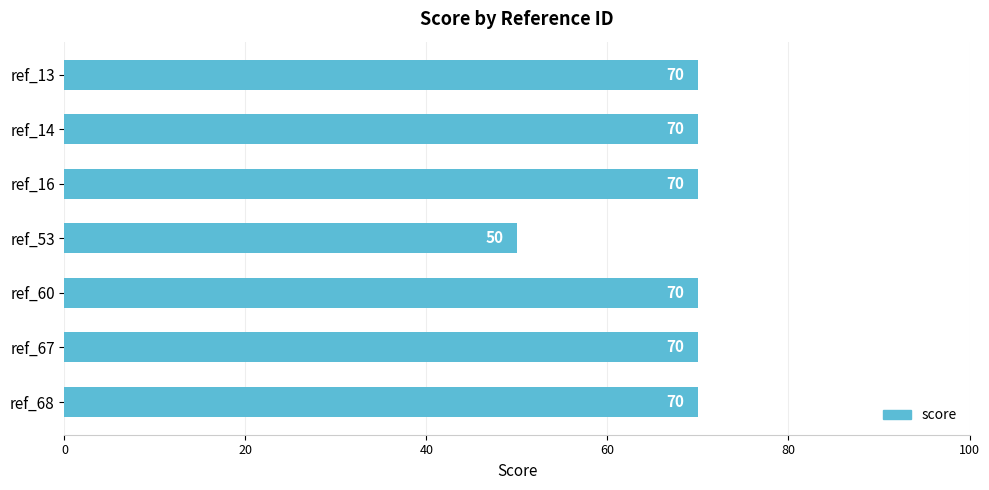

How many data points are less than 70?

1